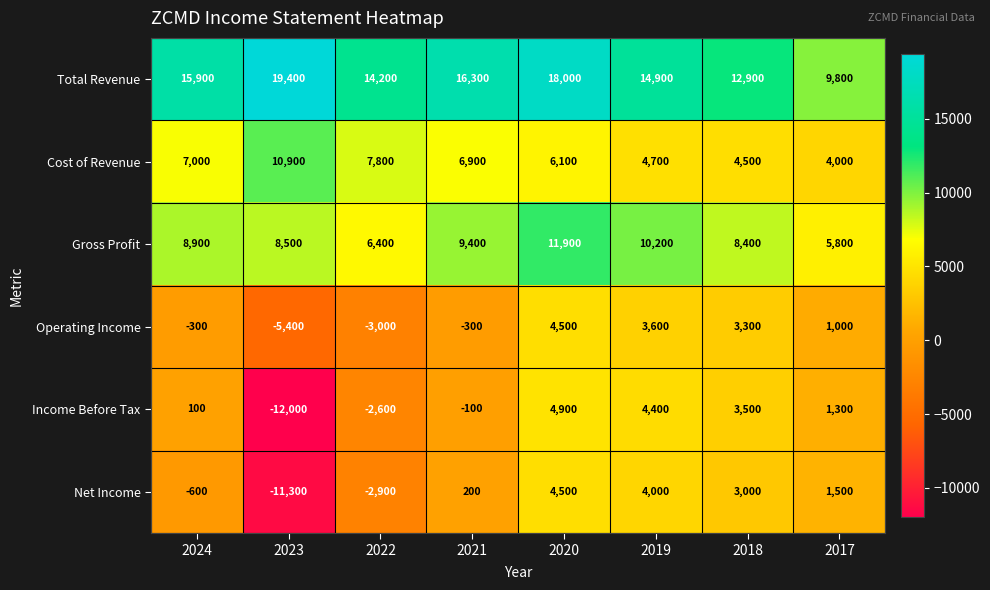

Where is Income Before Tax nearest to the value -3550?

2022